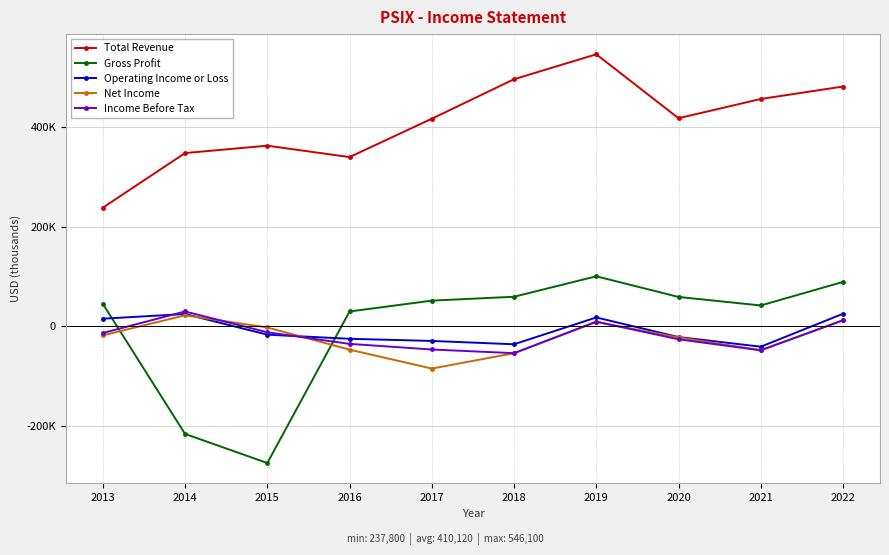

Does the chart display data point markers on the line(s)?

Yes